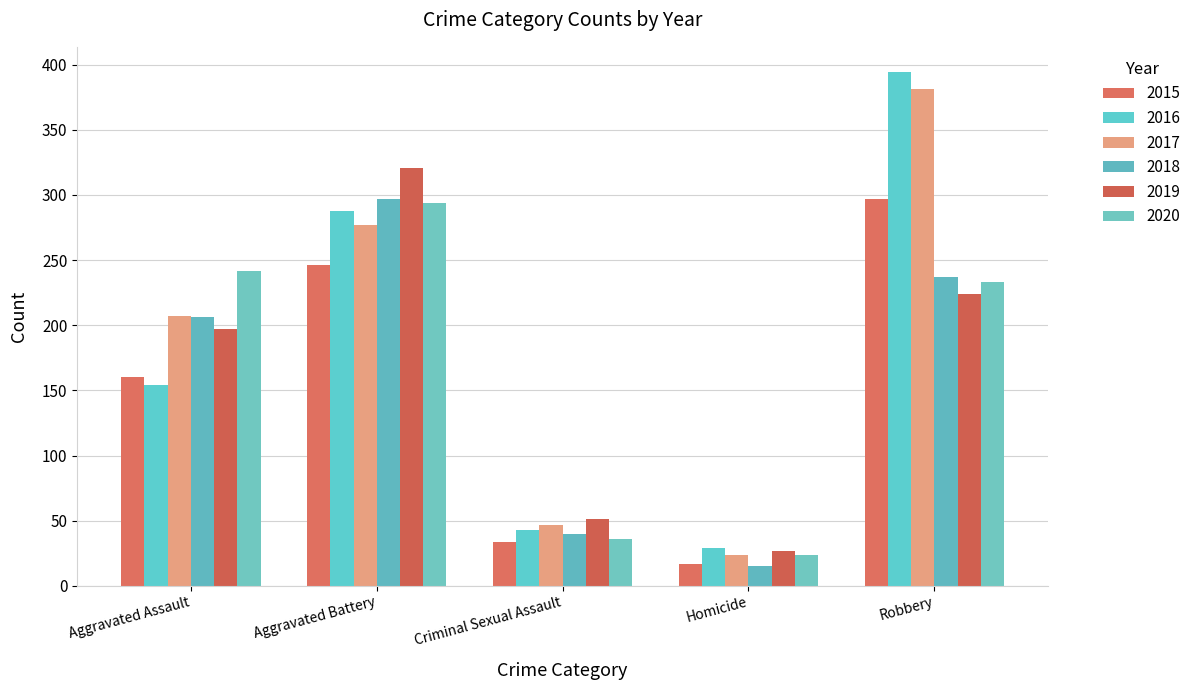

What is the average value of the 2016 series?

182